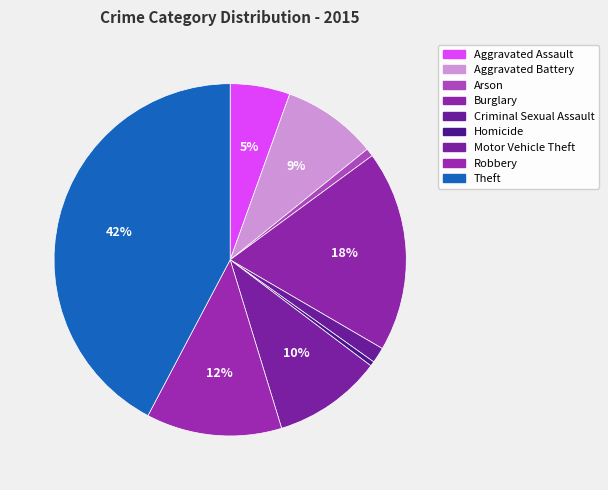

Rank the categories by value from highest to lowest.

Theft, Burglary, Robbery, Motor Vehicle Theft, Aggravated Battery, Aggravated Assault, Criminal Sexual Assault, Arson, Homicide